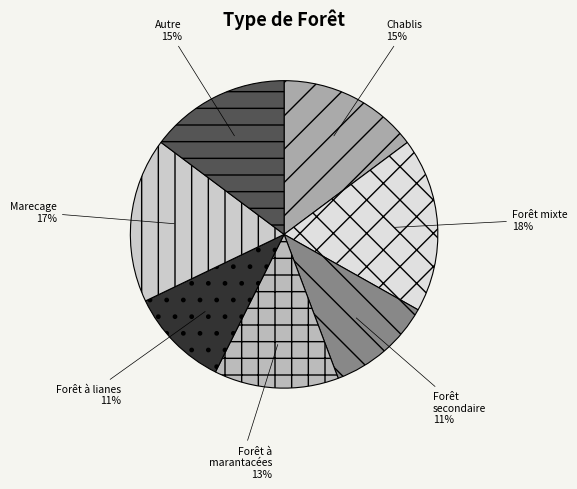

Combined, do Forêt mixte and Marecage account for over 50%?

No